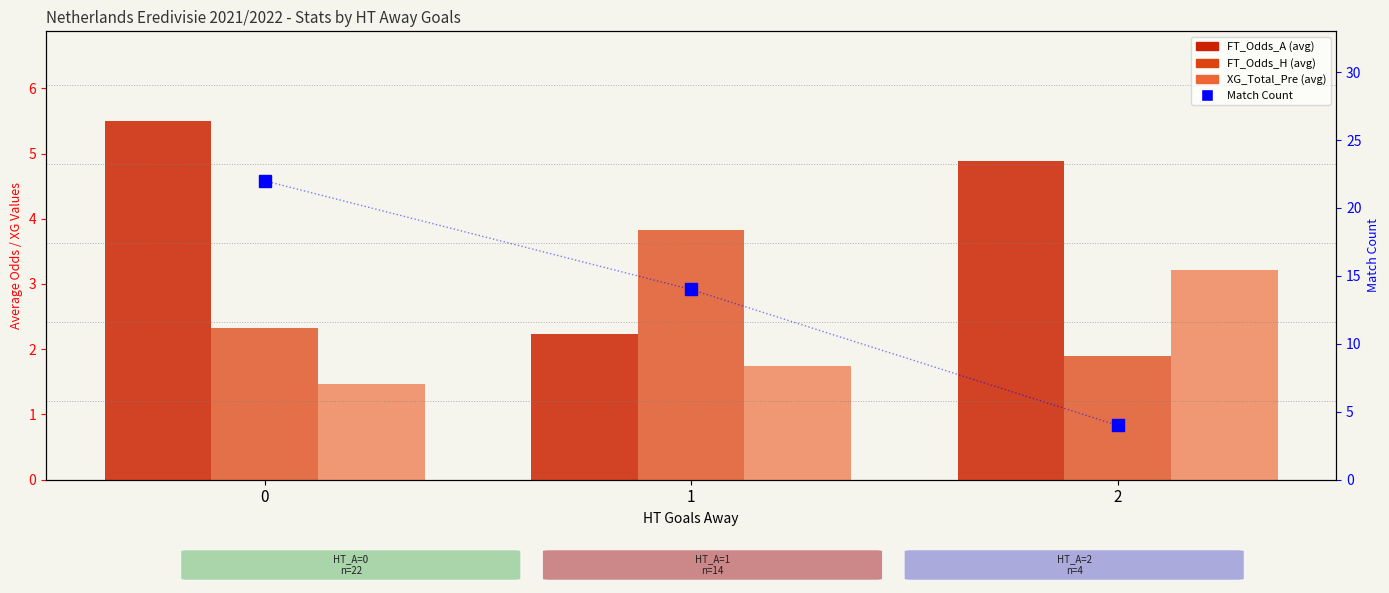

Reading left to right, extract all data points from this chart.

FT_Odds_A (avg): 5.5	2.2	4.9
FT_Odds_H (avg): 2.3	3.8	1.9
XG_Total_Pre (avg): 1.5	1.7	3.2
Match Count: 22.0	14.0	4.0